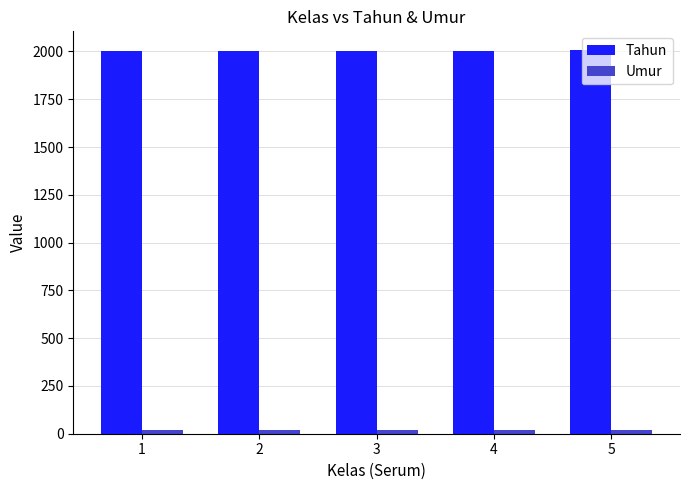

What is the sum of all Tahun values?

10015